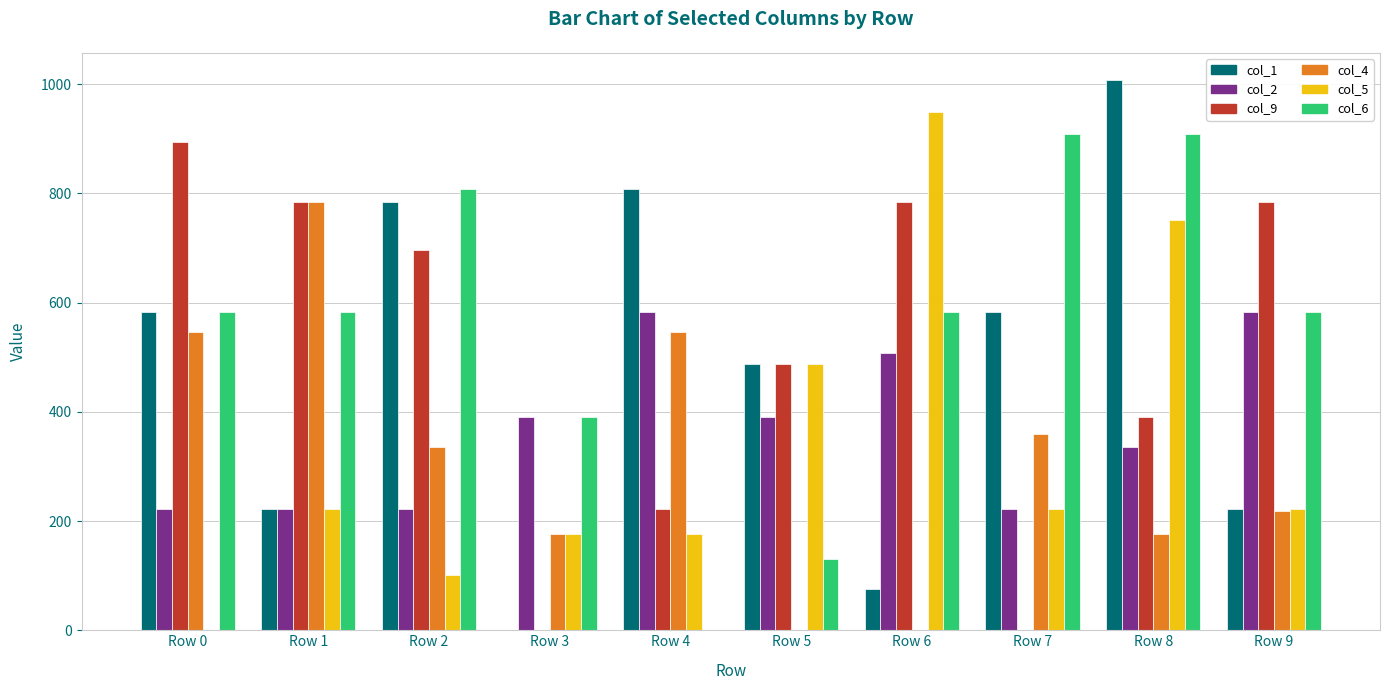

Read the col_4 value at Row 7.

359